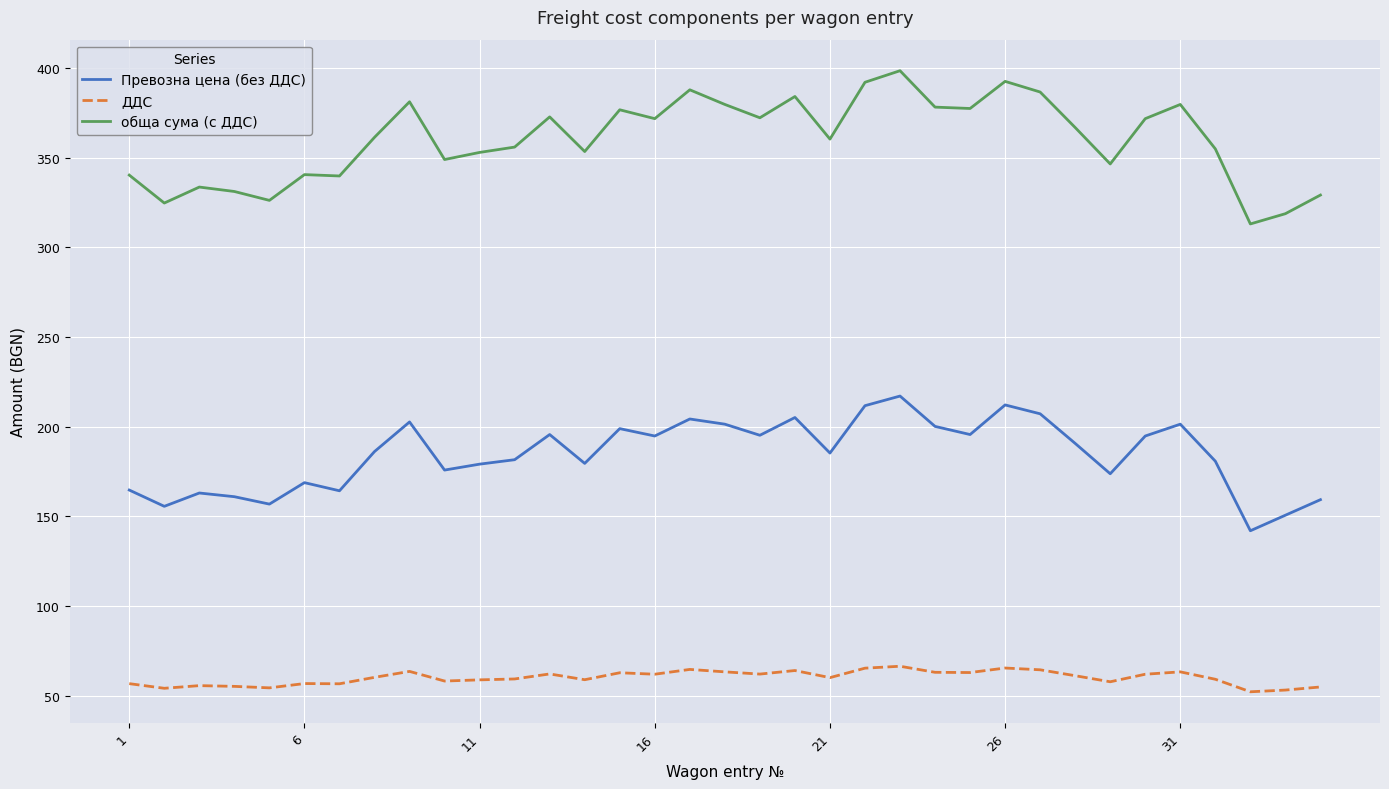

True or false: обща сума (с ДДС) and ДДС cross at least once.

False